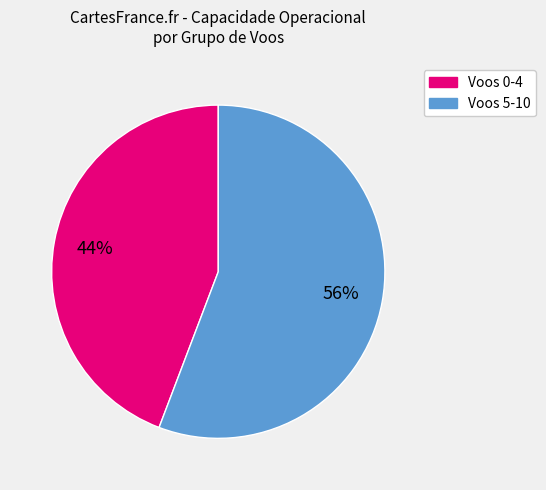

Which has a higher value, Voos 5-10 or Voos 0-4?

Voos 5-10